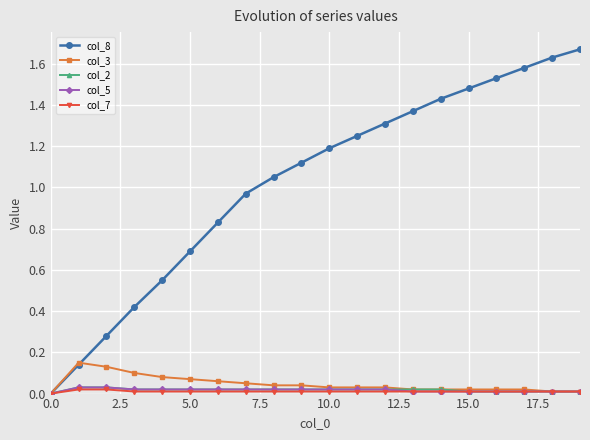

How many values in col_5 are above zero?

19